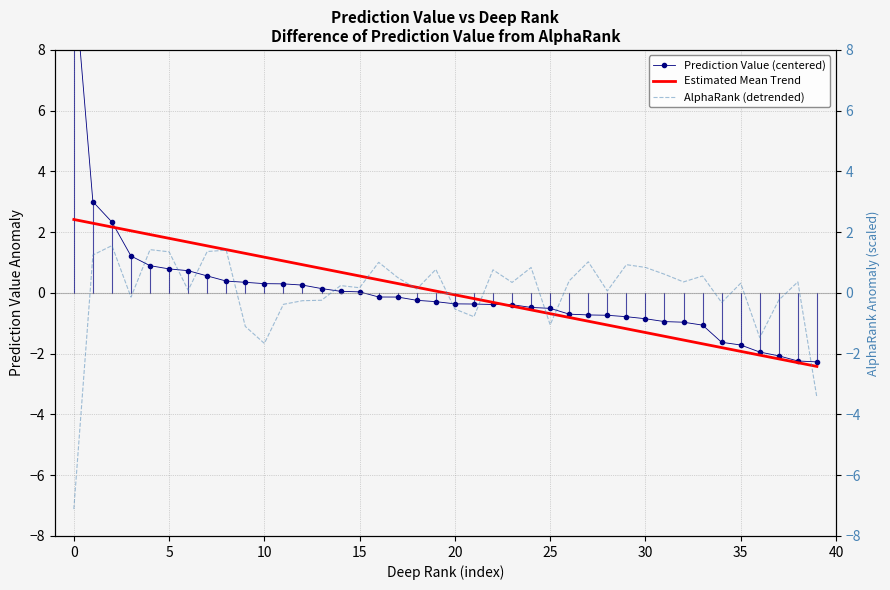

Reading left to right, list all the values displayed in this chart.

Prediction Value (centered): 10.5	3.0	2.3	1.2	0.9	0.8	0.7	0.6	0.4	0.4	0.3	0.3	0.3	0.1	0.1	0.0	-0.1	-0.1	-0.2	-0.3	-0.4	-0.4	-0.4	-0.4	-0.5	-0.5	-0.7	-0.7	-0.7	-0.8	-0.8	-0.9	-1.0	-1.1	-1.6	-1.7	-1.9	-2.1	-2.2	-2.3
Estimated Mean Trend: 2.4	2.3	2.2	2.0	1.9	1.8	1.7	1.6	1.4	1.3	1.2	1.1	0.9	0.8	0.7	0.6	0.4	0.3	0.2	0.1	-0.1	-0.2	-0.3	-0.4	-0.6	-0.7	-0.8	-0.9	-1.1	-1.2	-1.3	-1.4	-1.6	-1.7	-1.8	-1.9	-2.0	-2.2	-2.3	-2.4
AlphaRank (detrended): -7.1	1.2	1.6	-0.1	1.4	1.4	0.1	1.4	1.4	-1.1	-1.7	-0.4	-0.3	-0.2	0.2	0.2	1.0	0.5	0.1	0.8	-0.5	-0.8	0.8	0.3	0.8	-1.0	0.4	1.0	0.1	0.9	0.8	0.6	0.4	0.6	-0.3	0.3	-1.5	-0.2	0.4	-3.4